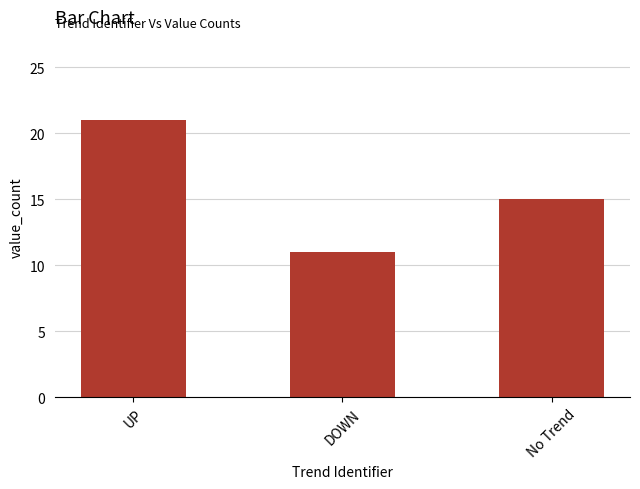

Reading left to right, list all the values displayed in this chart.

UP=21	DOWN=11	No Trend=15